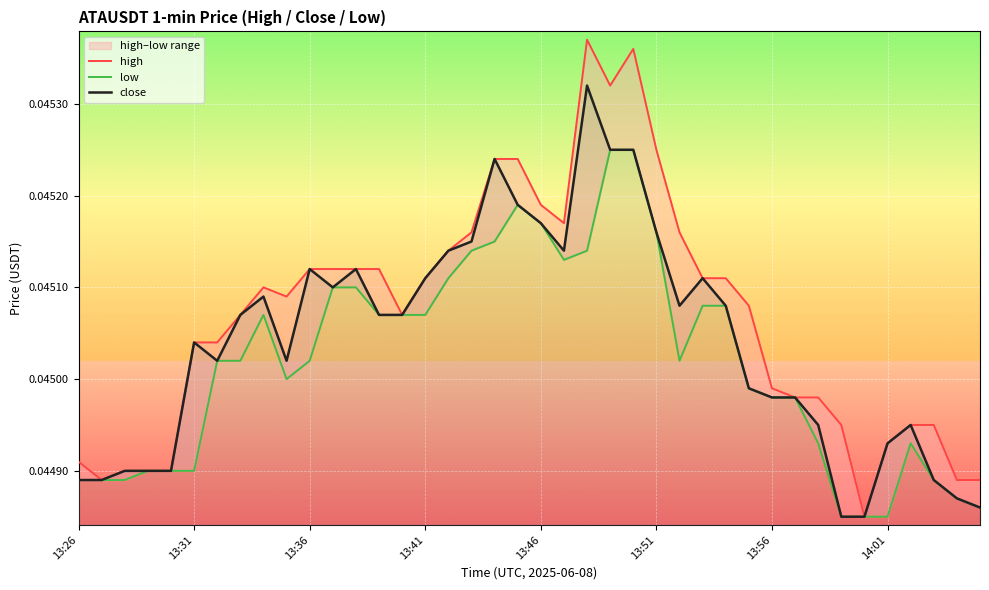

True or false: close and low intersect in this chart.

False